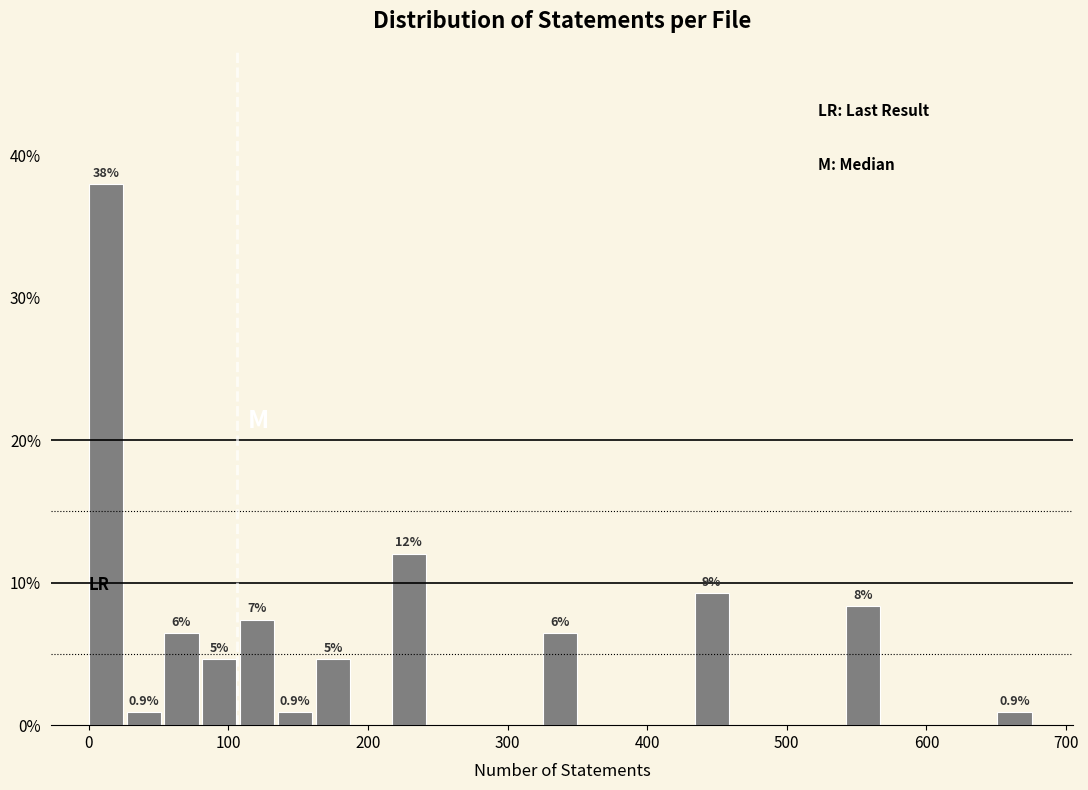

Read against the x-axis, roughly where is the centre of the tallest bar?

10